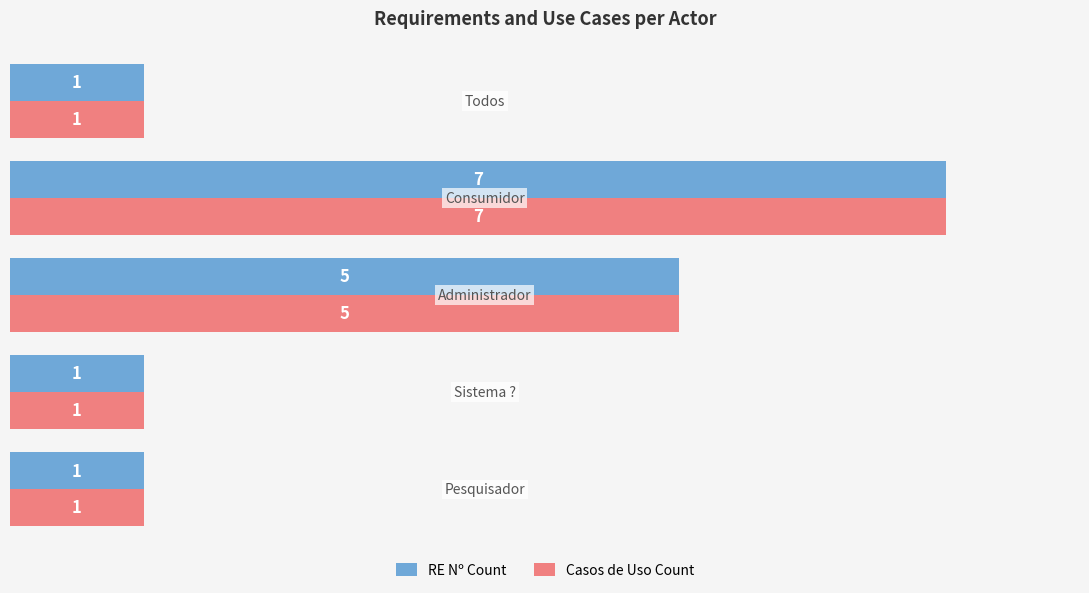

How many Casos de Uso Count values are between 1 and 5?

4